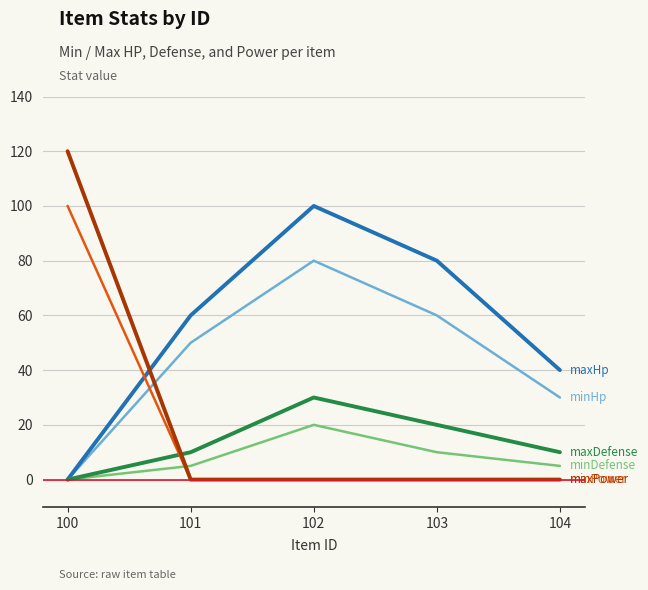

Which category has the highest value across all series?

100